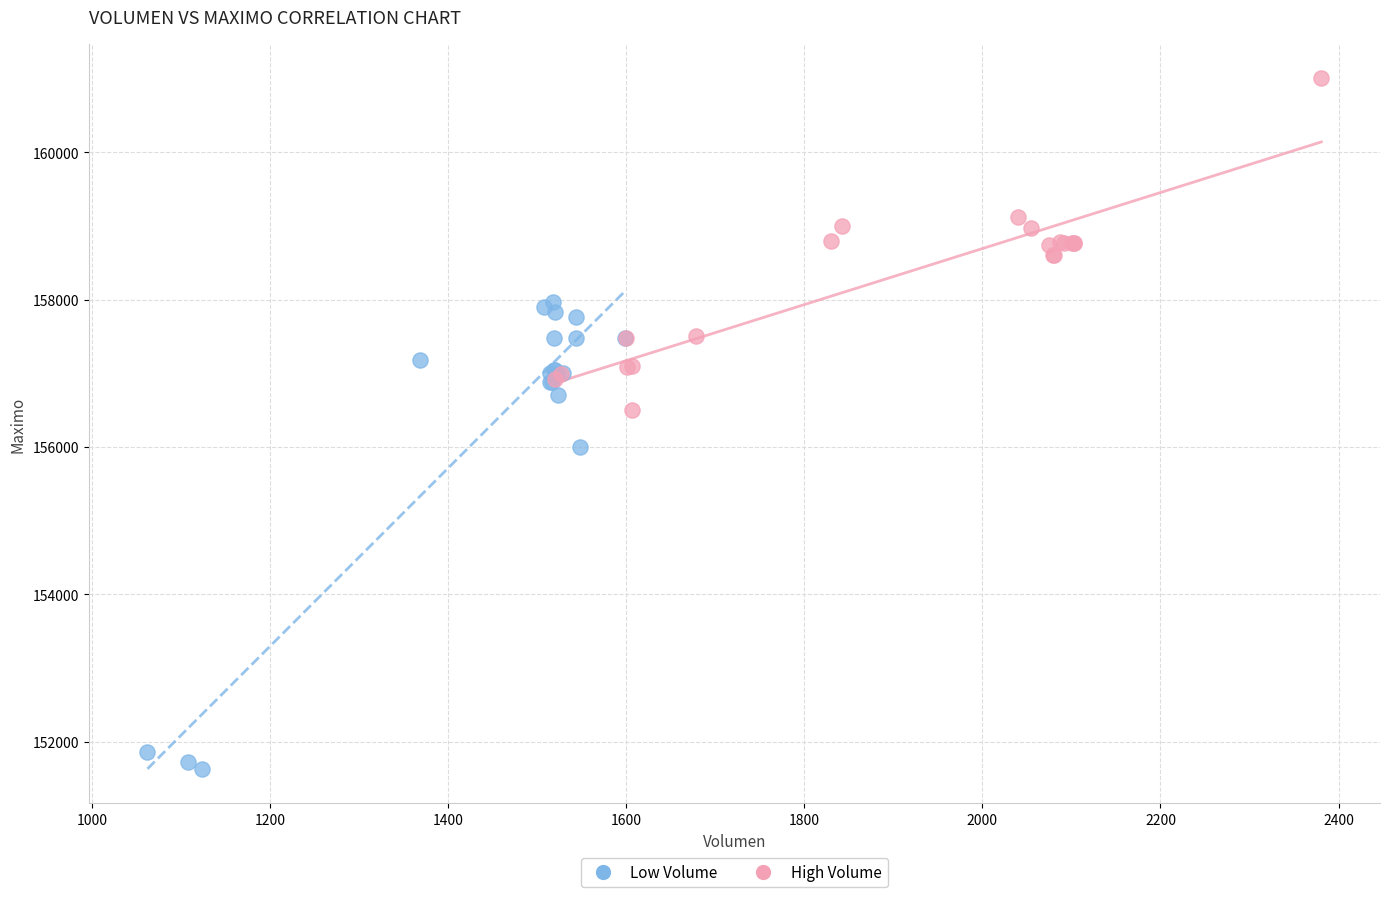

What are all the series names shown in the legend?

Low Volume, High Volume